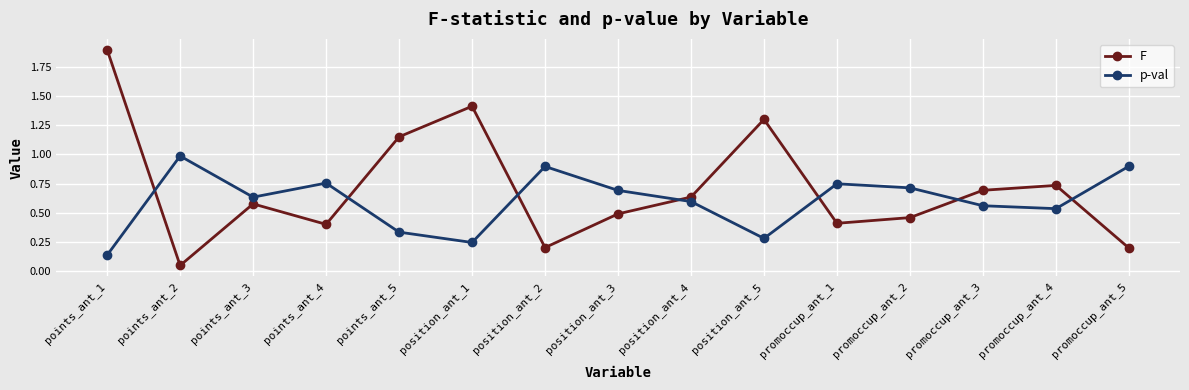

Which series ends up on top after the final intersection of F and p-val?

p-val